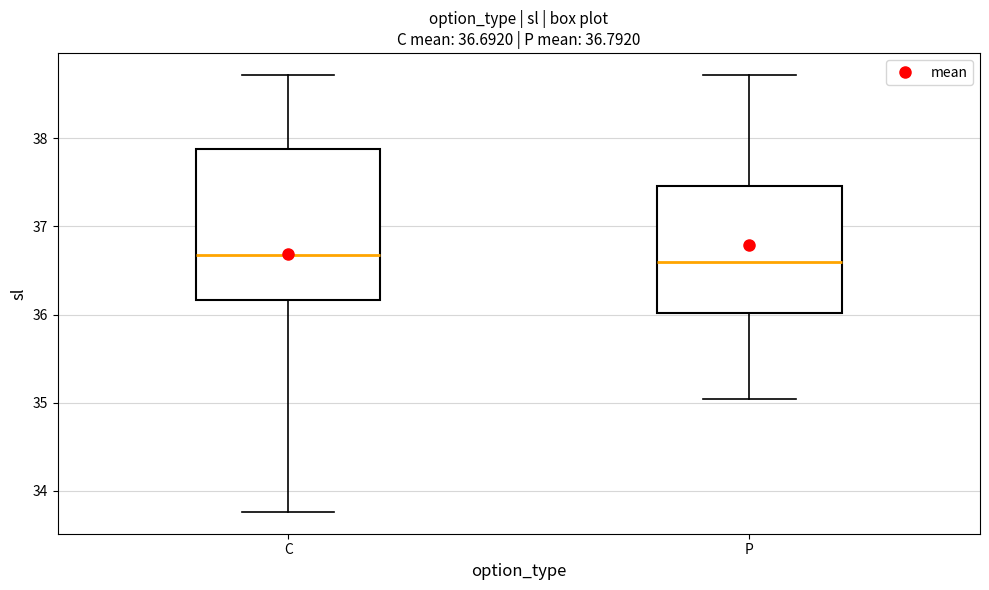

Which box is the tallest, from its lower edge to its upper edge?

C